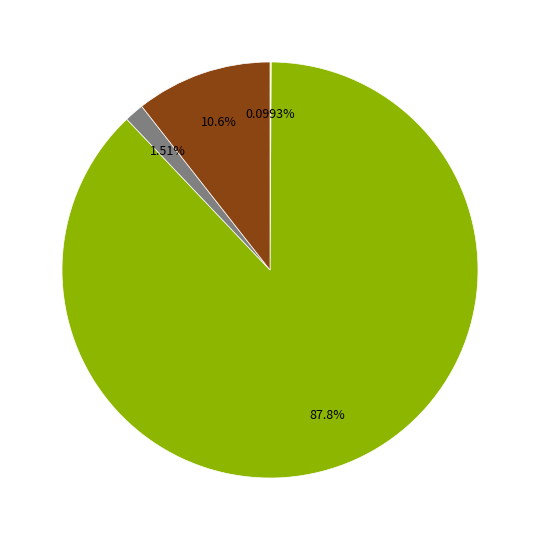

Is there any slice that represents more than half of the pie?

Yes